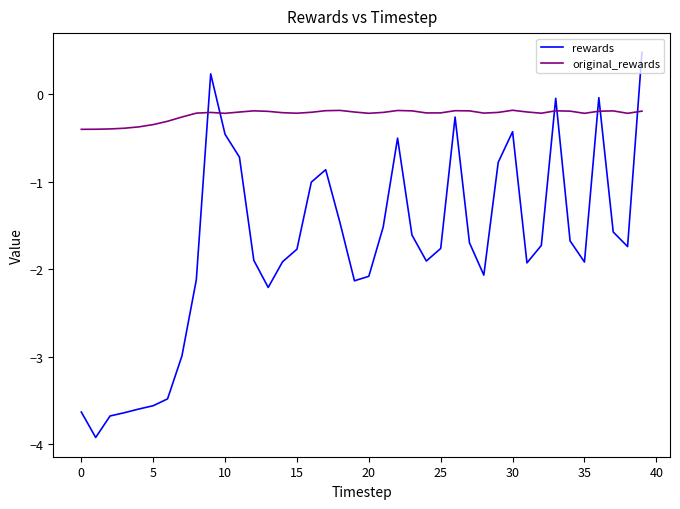

List the series in order of their overall mean, highest first.

original_rewards, rewards